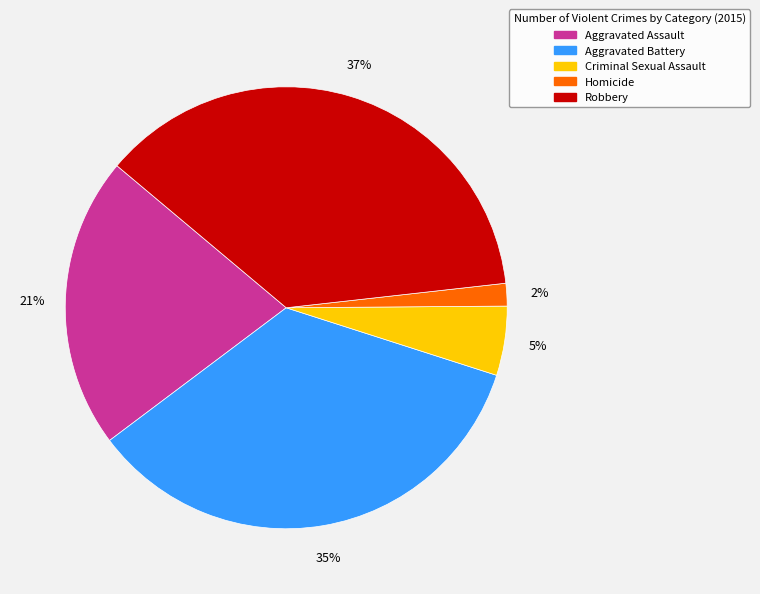

To the nearest percent, what percentage of the pie is Aggravated Battery?

35%